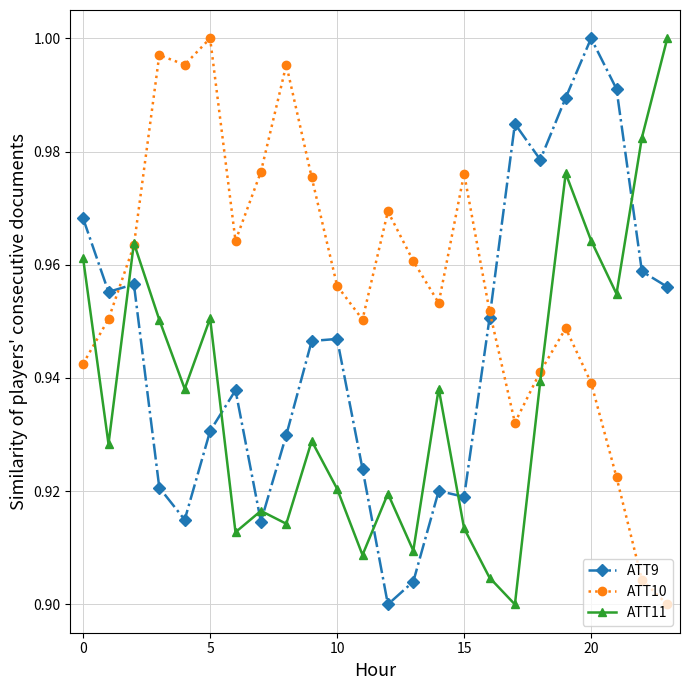

Which series has the largest total across all categories?

ATT10